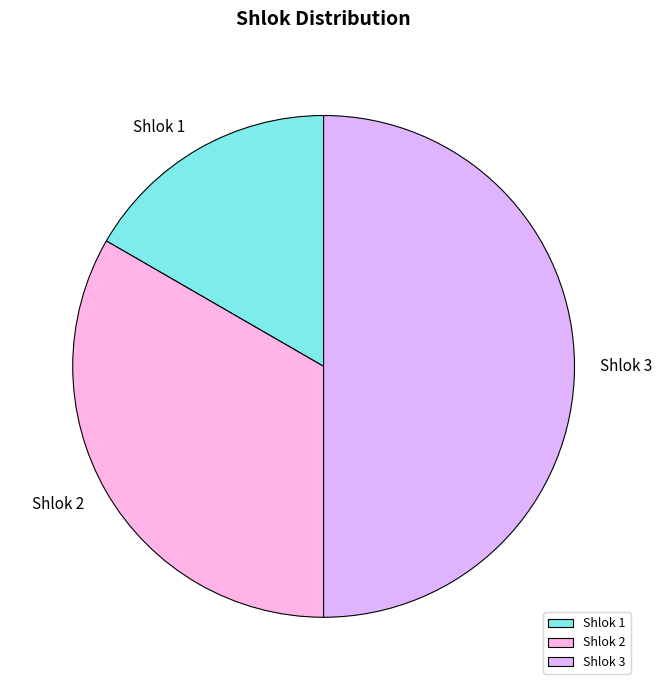

Rank the categories by value from lowest to highest.

Shlok 1, Shlok 2, Shlok 3